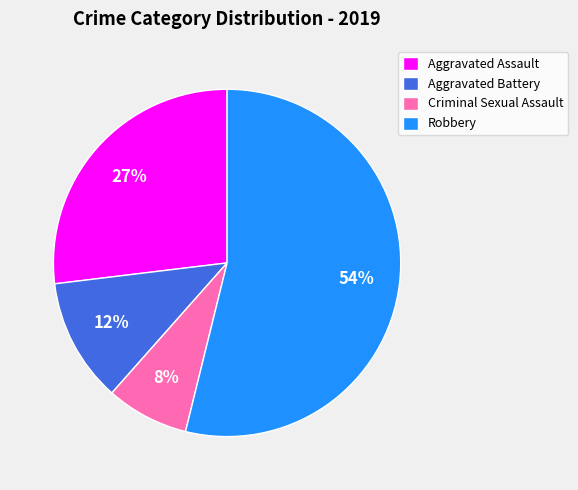

What is the ratio of the value at Robbery to the value at Aggravated Assault?

2.0